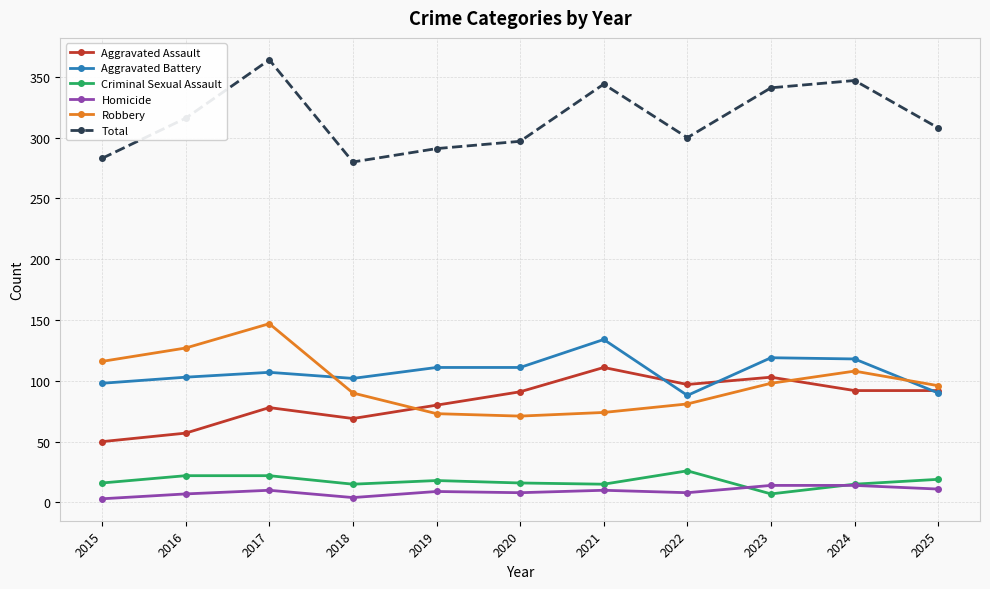

Is this an area chart (filled region under the line)?

No